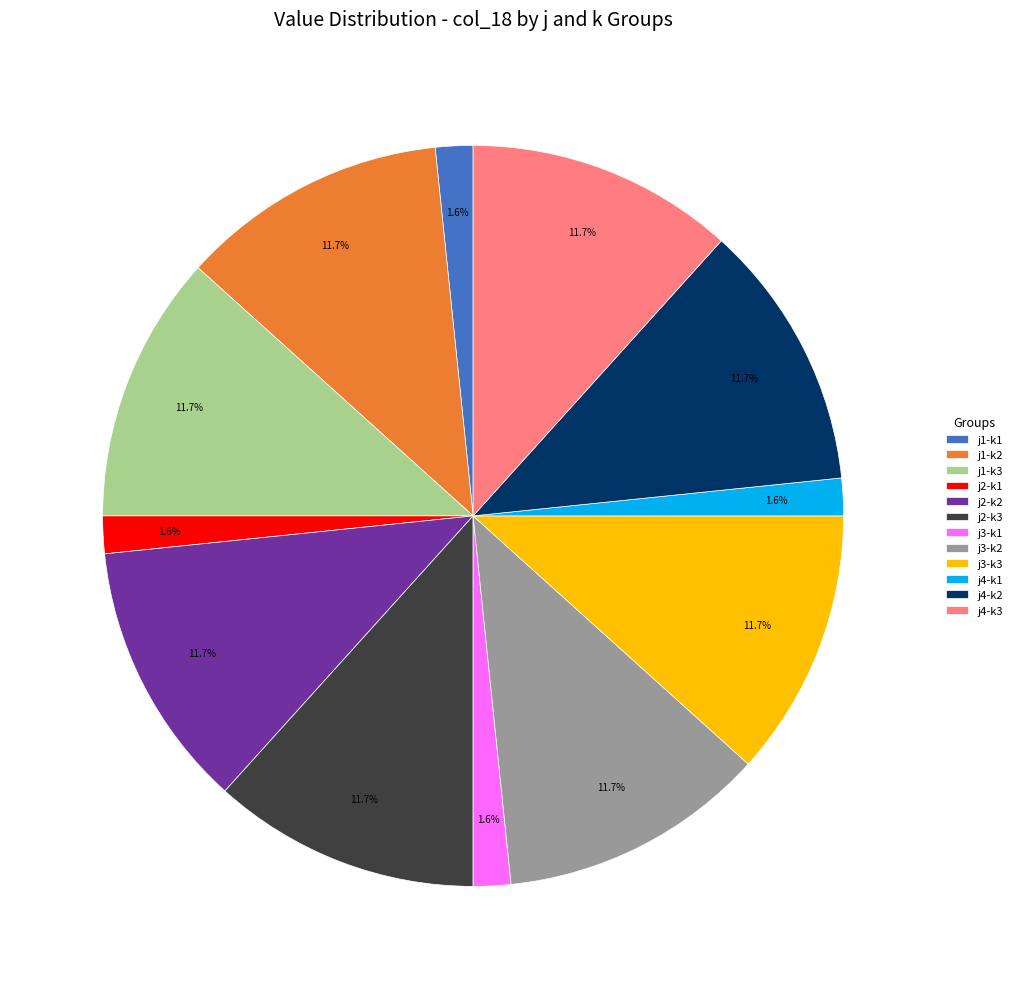

Which has a higher value, j4-k1 or j1-k2?

j1-k2